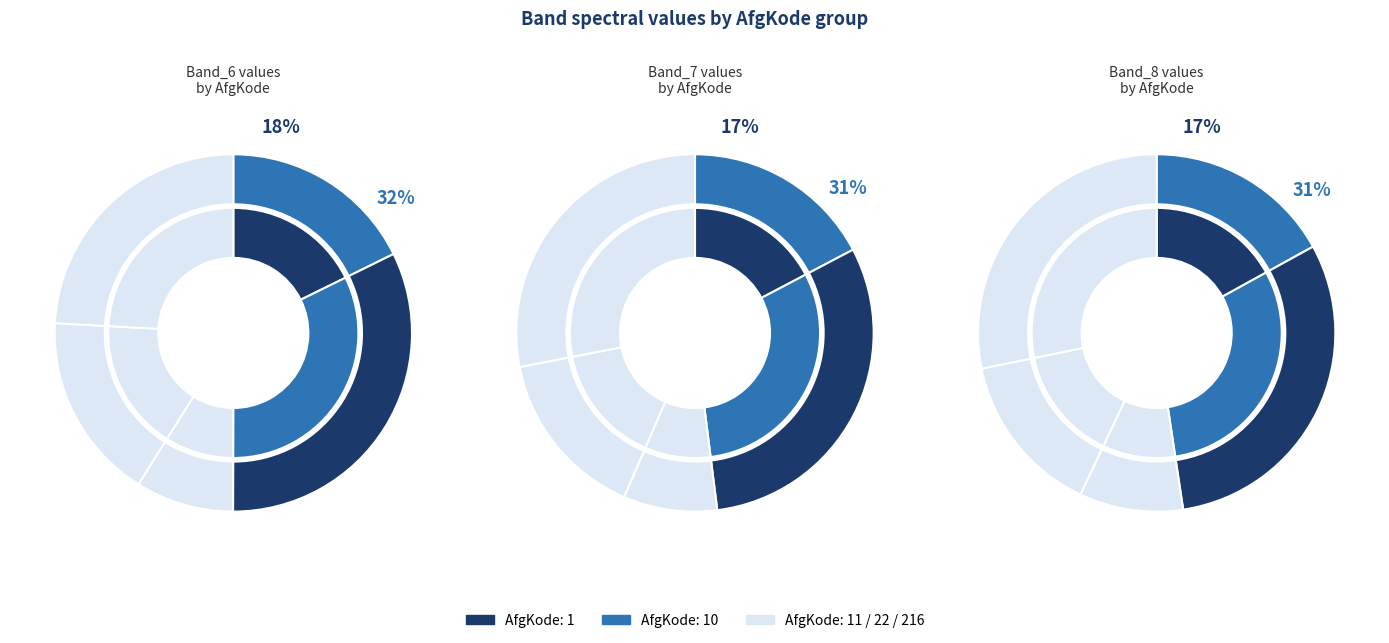

To the nearest percent, what portion does 1 represent?

18%